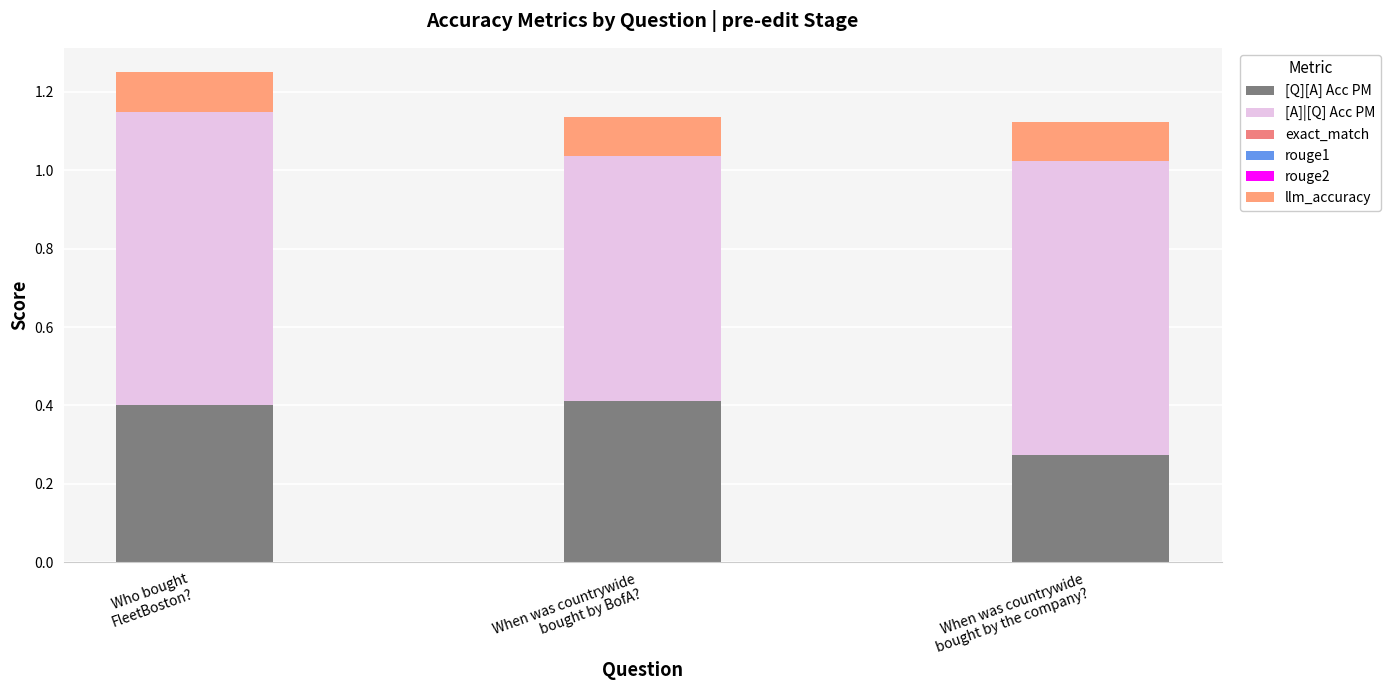

Rank the categories by llm_accuracy value from highest to lowest.

Who bought
FleetBoston?, When was countrywide
bought by BofA?, When was countrywide
bought by the company?